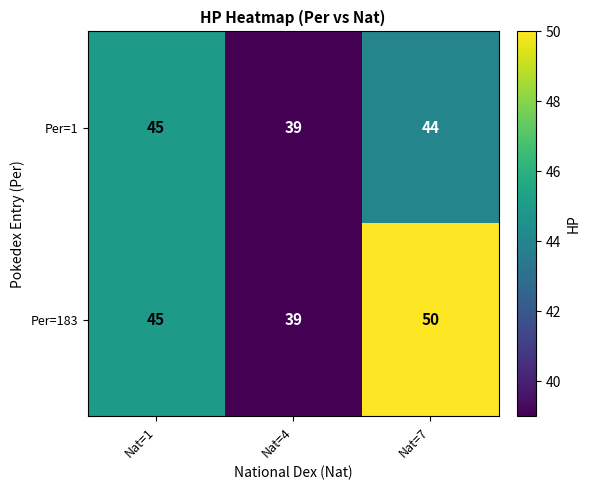

Reading left to right, what are all the values shown in this chart?

Per=1: 45	39	44
Per=183: 45	39	50